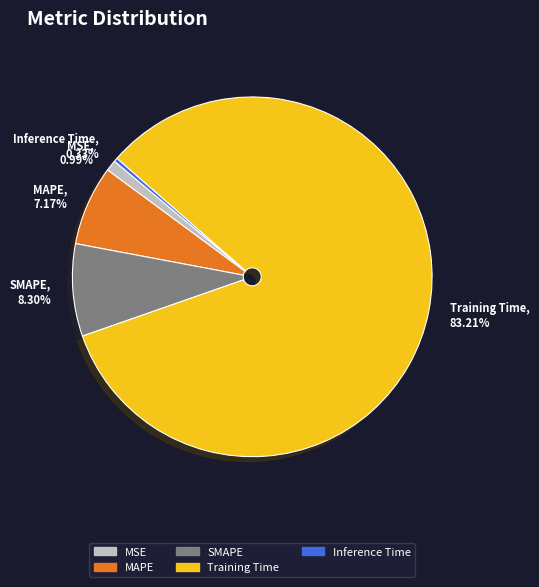

How many slices are in this pie chart?

5